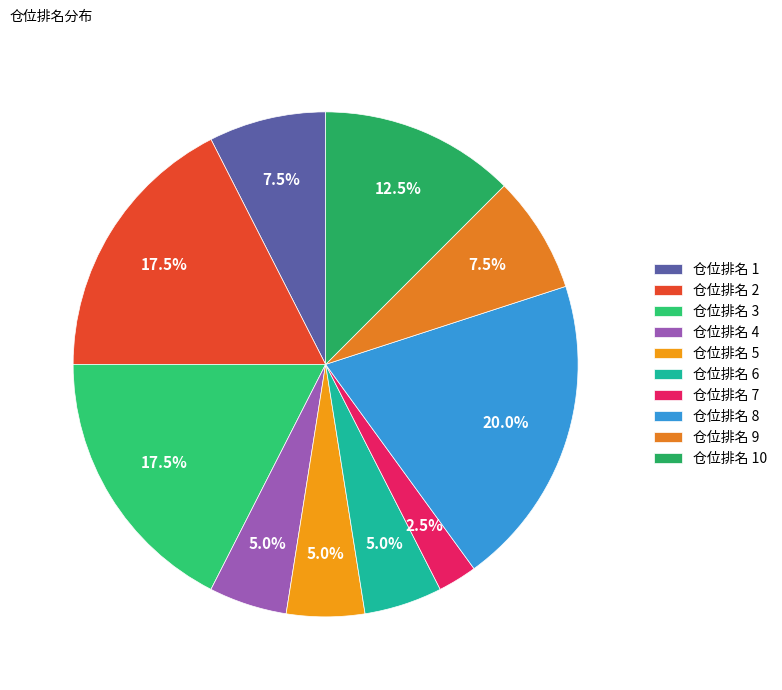

Is there any slice that represents more than half of the pie?

No